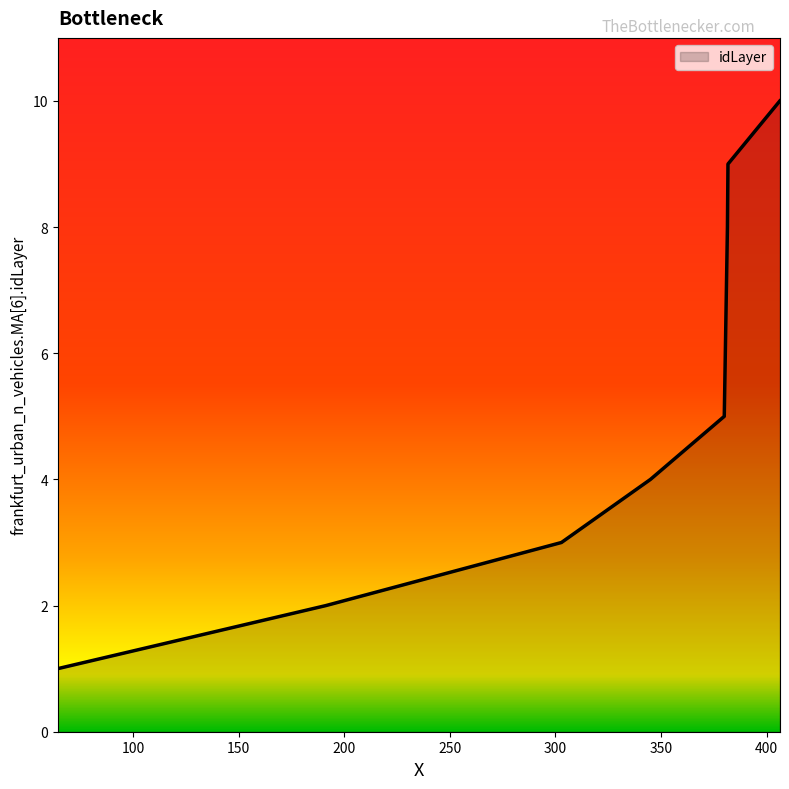

What is the smallest value displayed?

1